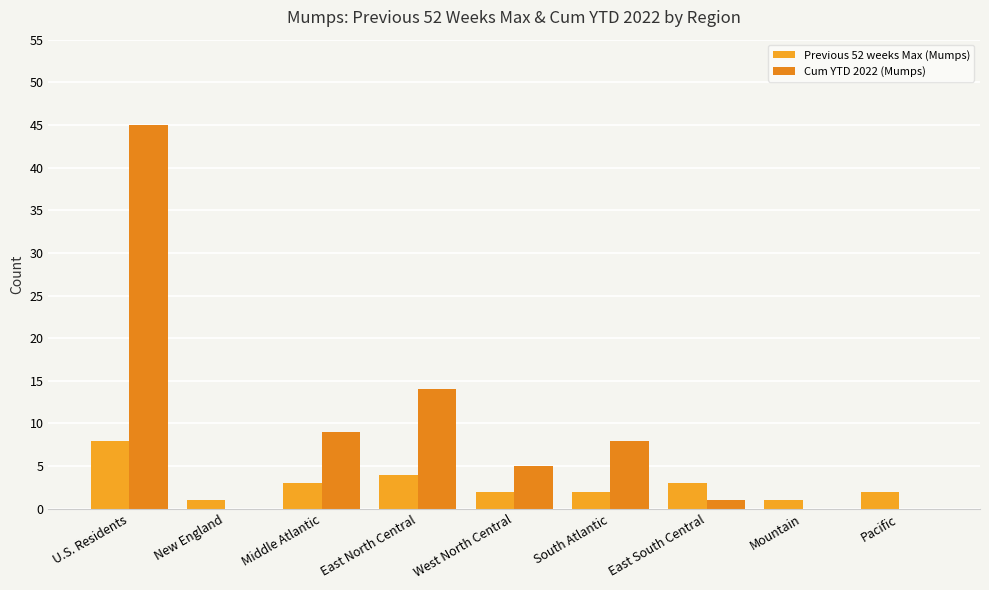

Which series has the largest total across all categories?

Cum YTD 2022 (Mumps)